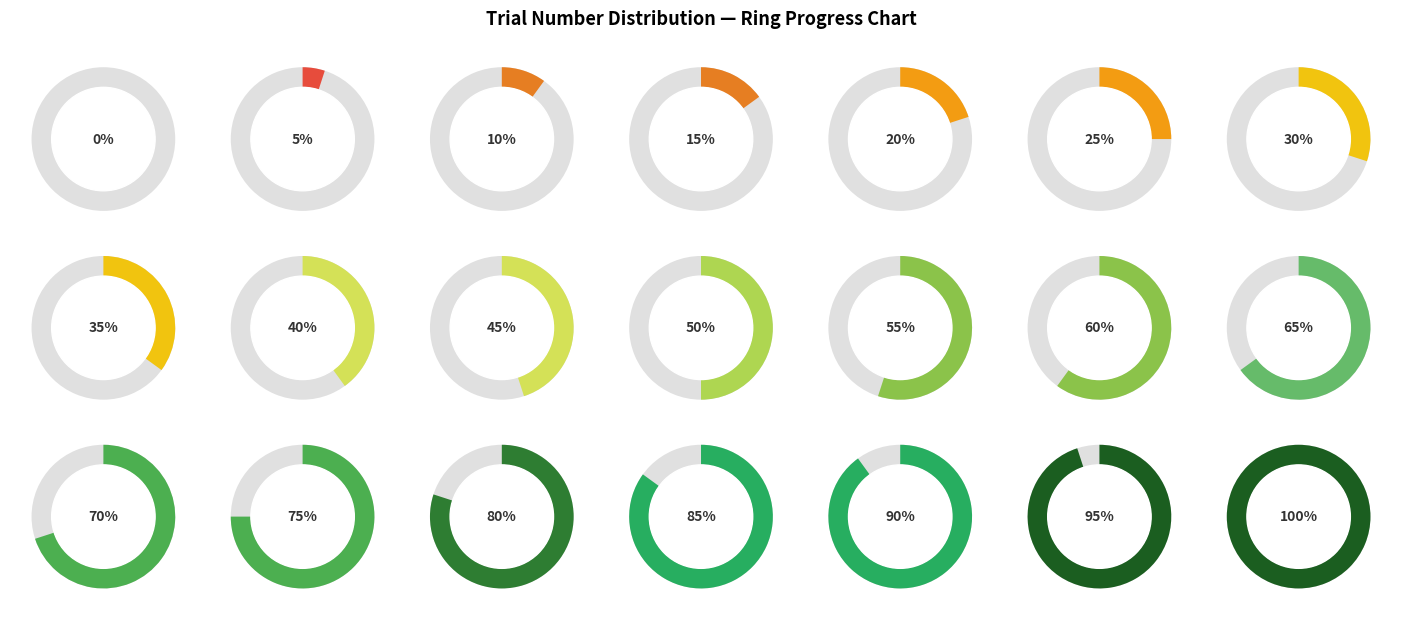

Is the sum of State 2 and State 7 greater than half?

No